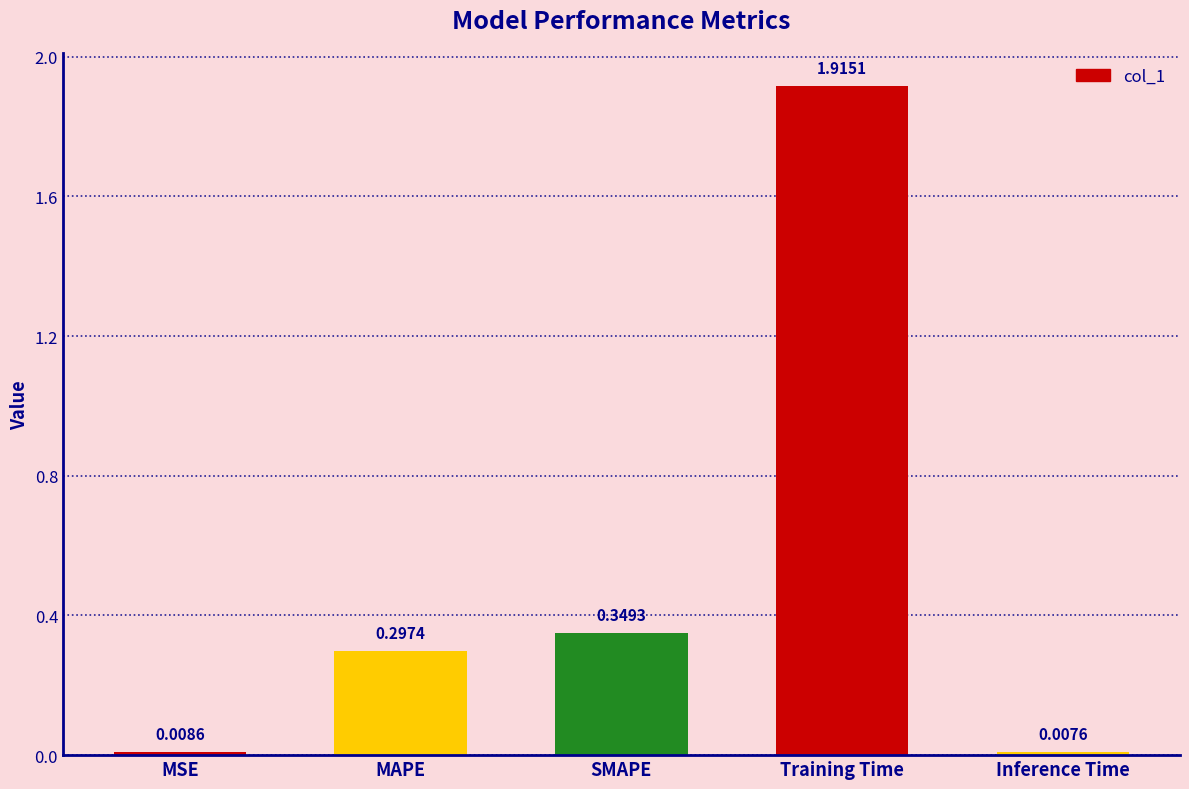

How many bars are there in total?

5